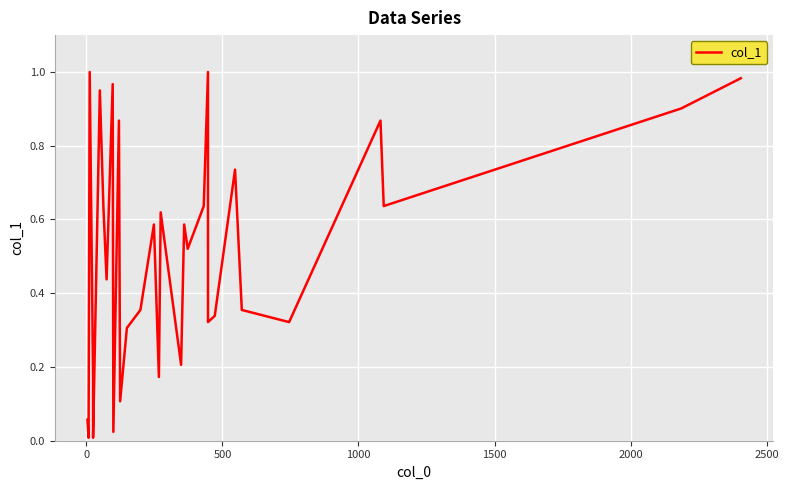

Does the chart display data point markers on the line(s)?

No